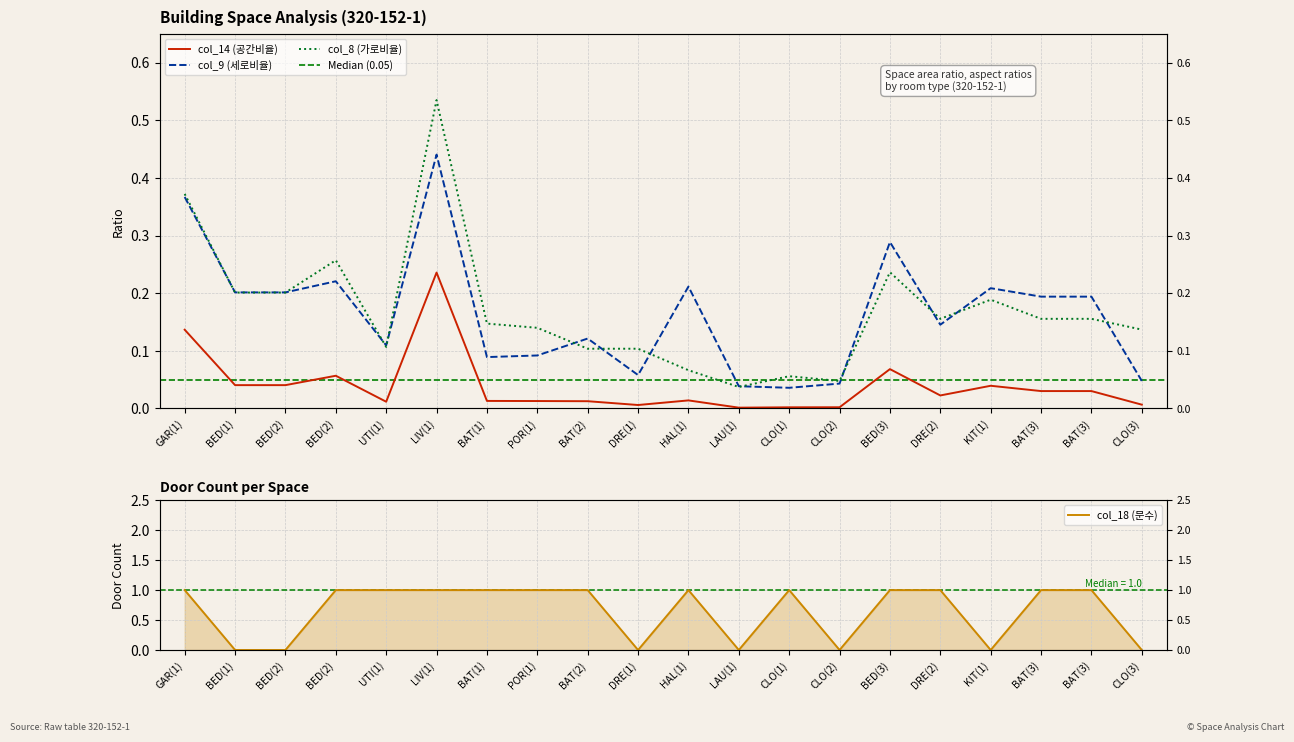

How many distinct data groups are displayed?

4